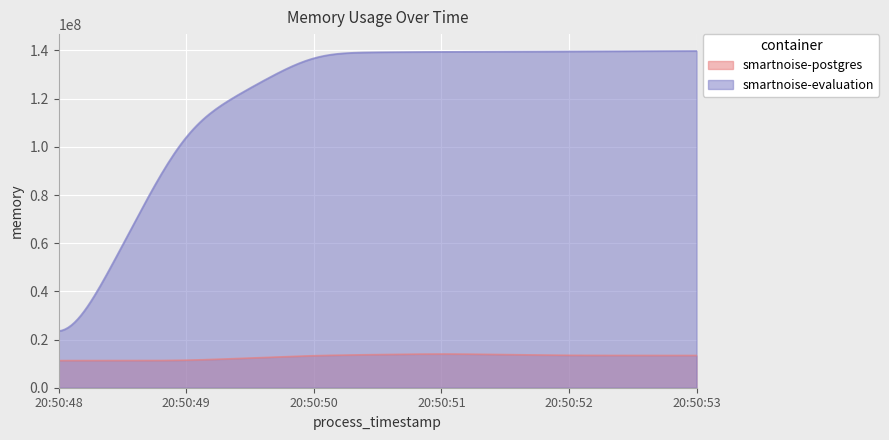

At which category is the sum across all series the highest?

2021-05-13T20:50:51